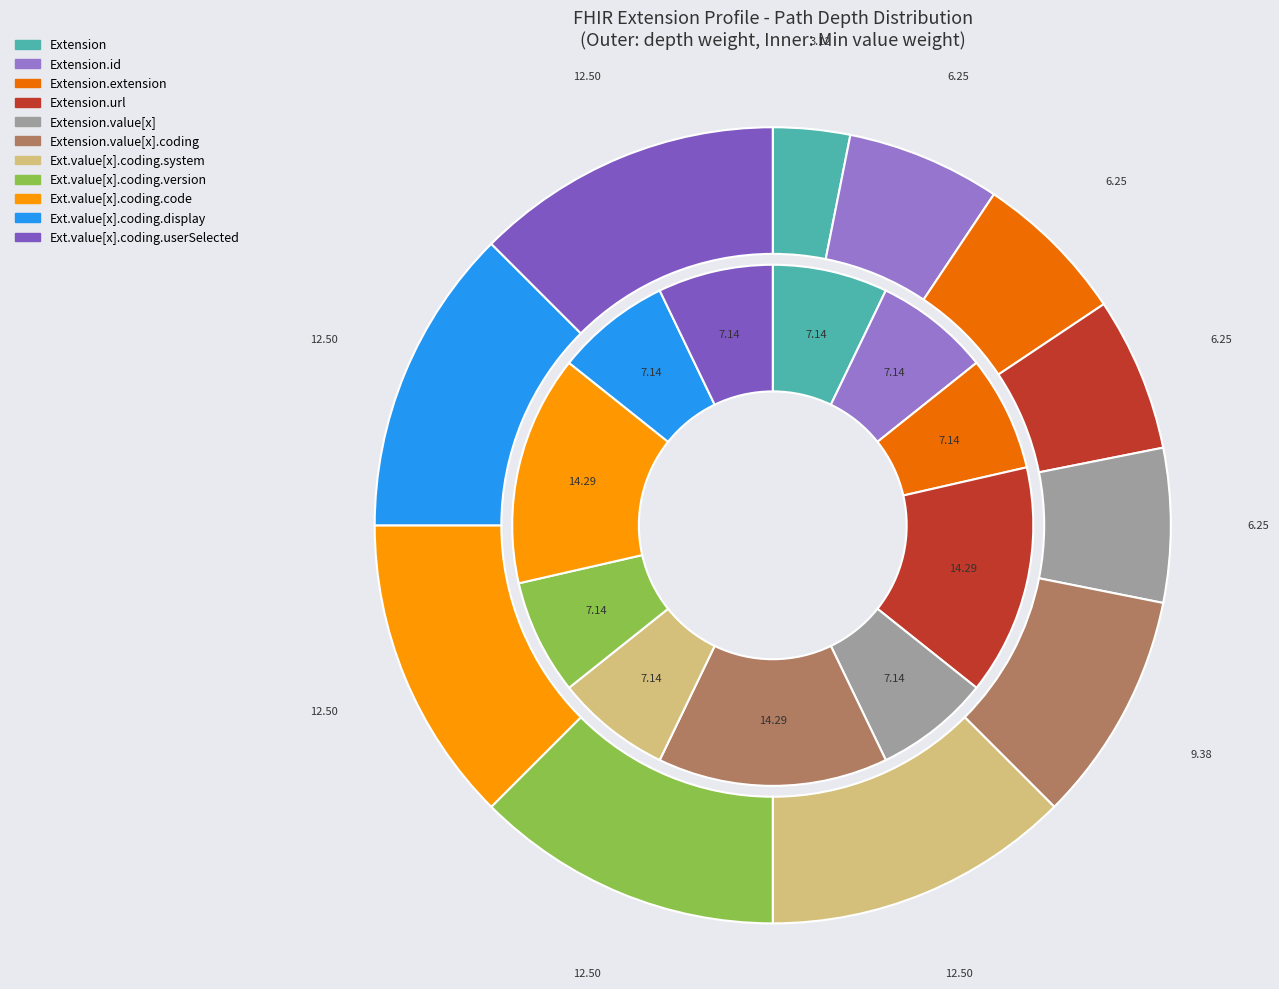

How many segments does this pie chart have?

11